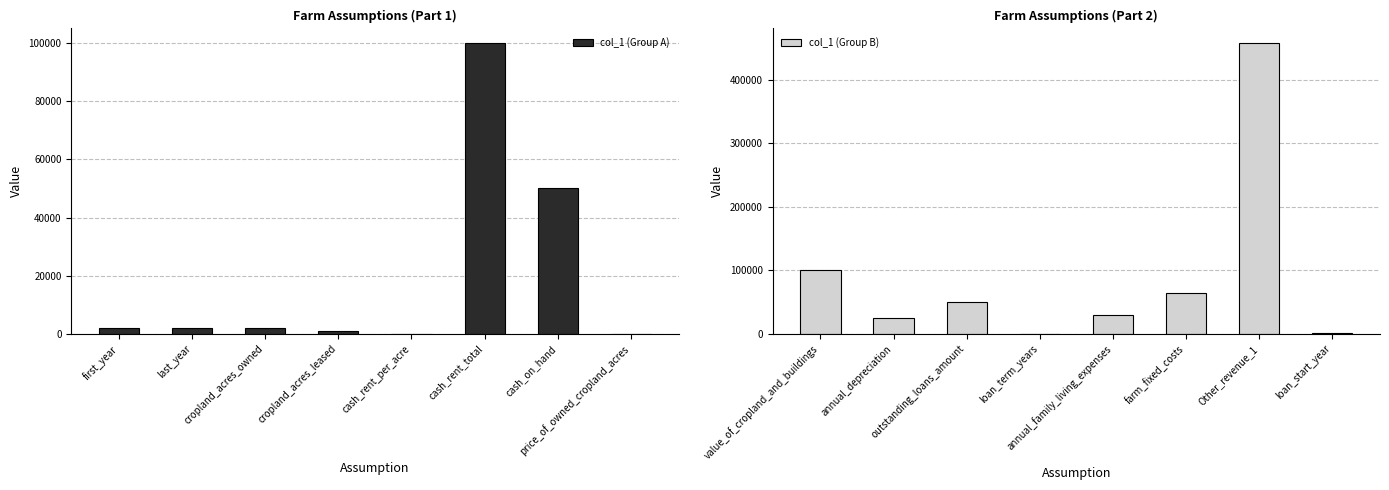

What is the sum of the col_1 (Group B) values at Other_revenue_1 and loan_term_years?

457503